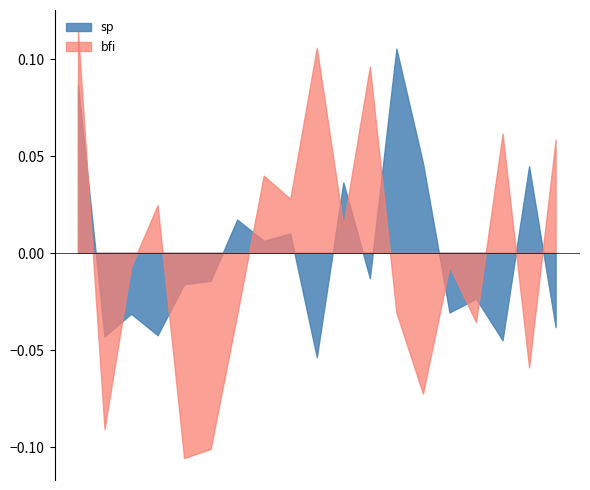

How many times do sp and bfi cross each other?

9